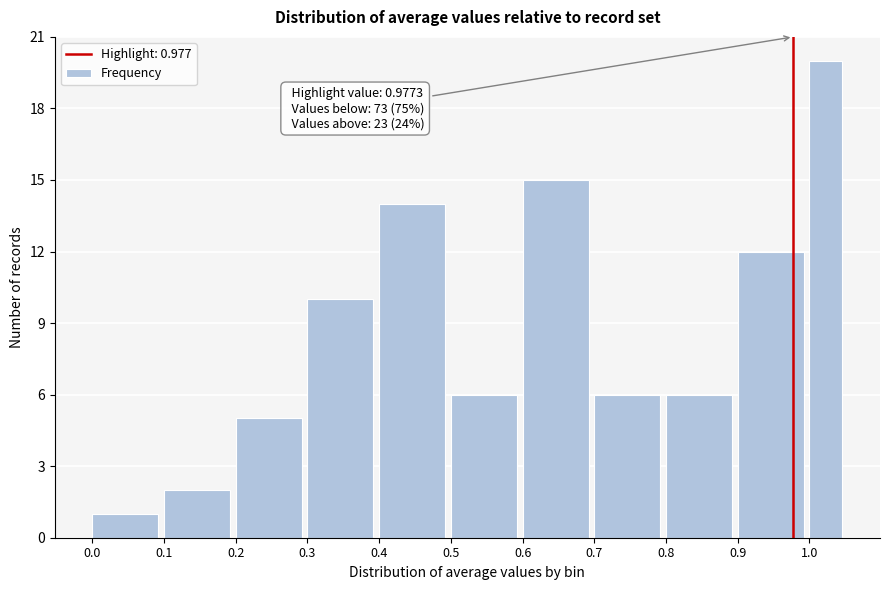

Over which range of the x-axis is the bar tallest?

1.00 to 1.05